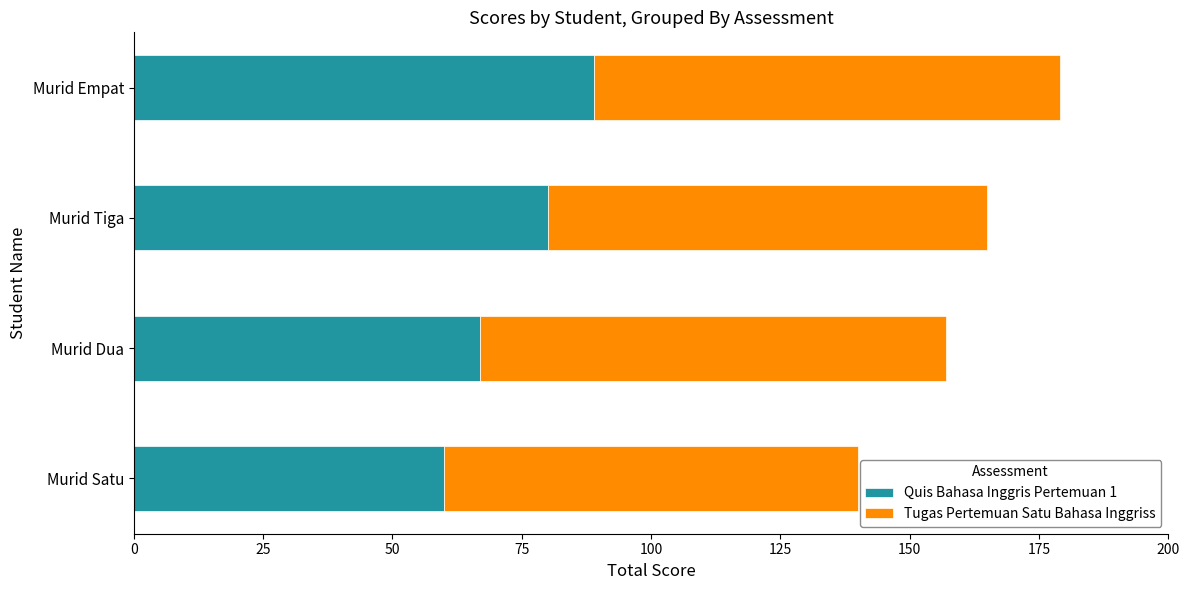

What is the total value across all series at Murid Tiga?

165